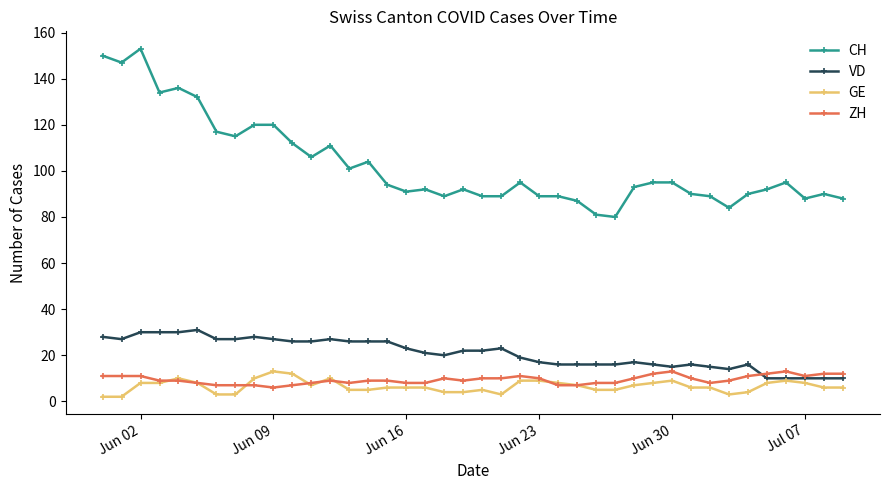

True or false: ZH and GE cross at least once.

True